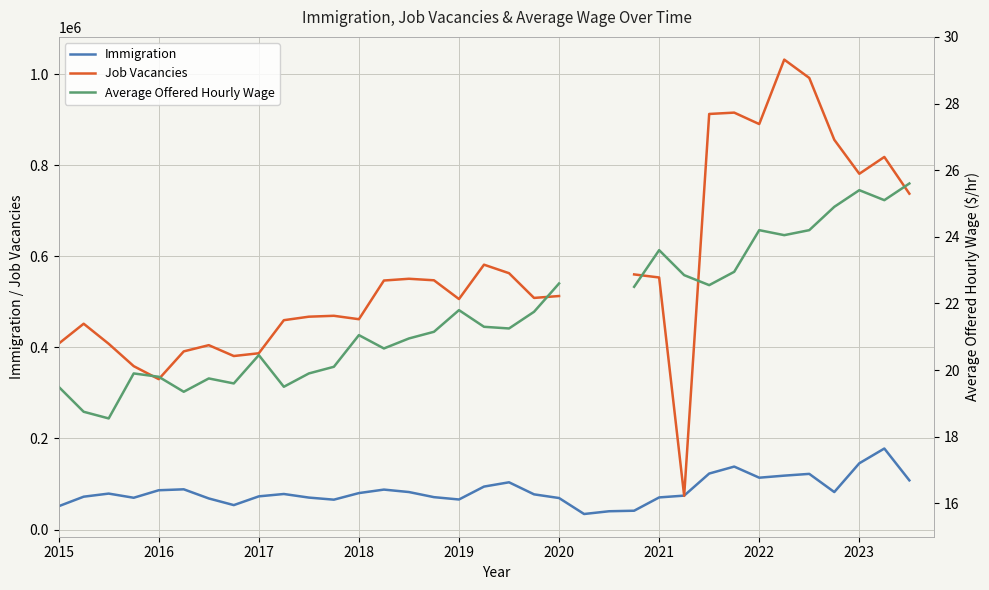

What is the difference between the maximum and minimum values in the Job Vacancies series?

958050.0